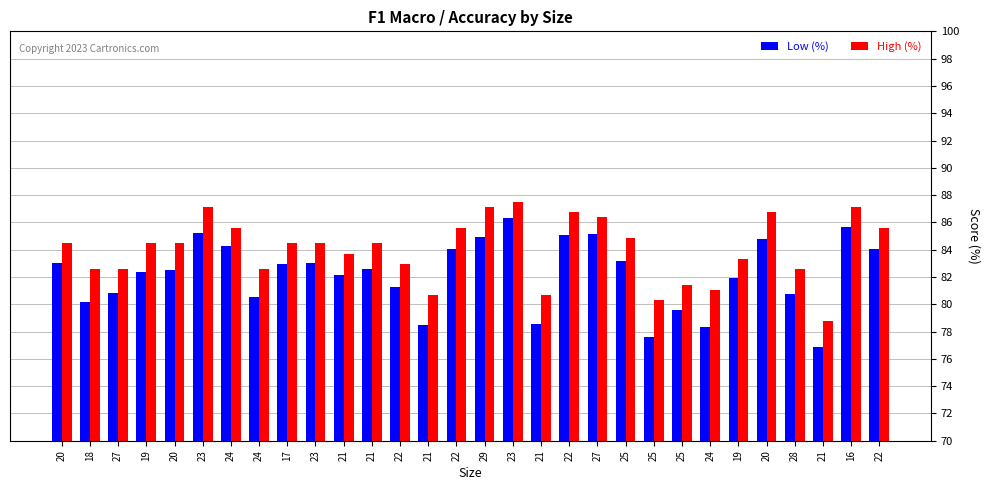

Between 19 and 20, which series saw the biggest shift?

Low (%)